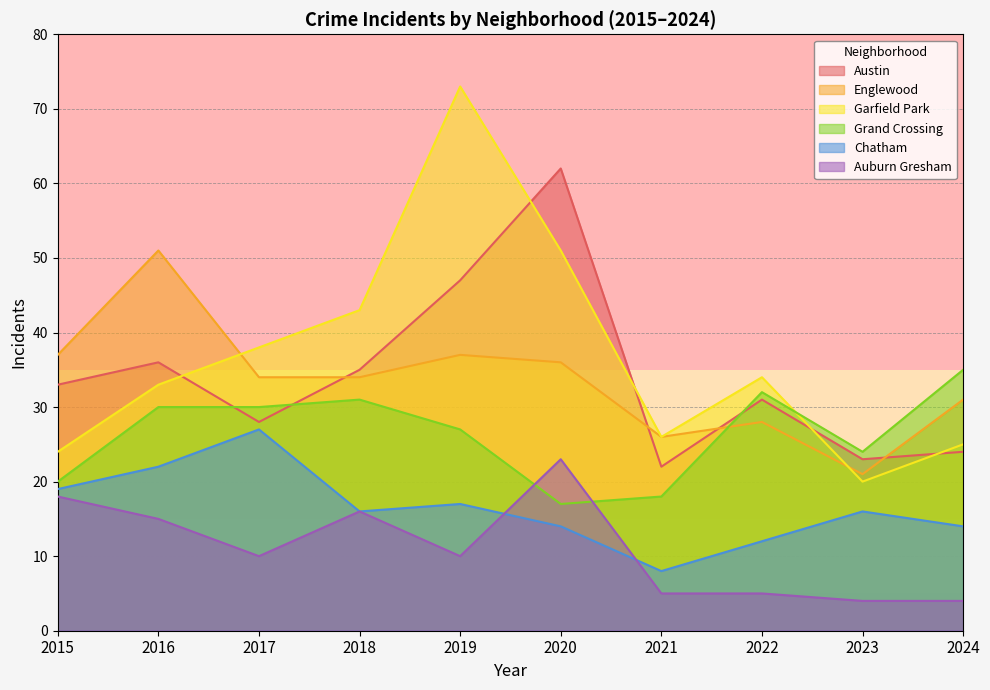

Where is the first local minimum for Grand Crossing?

2020